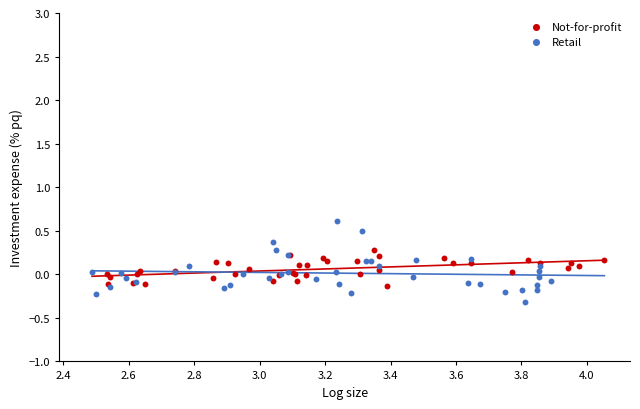

Which series has the largest Y range (max minus min)?

Retail